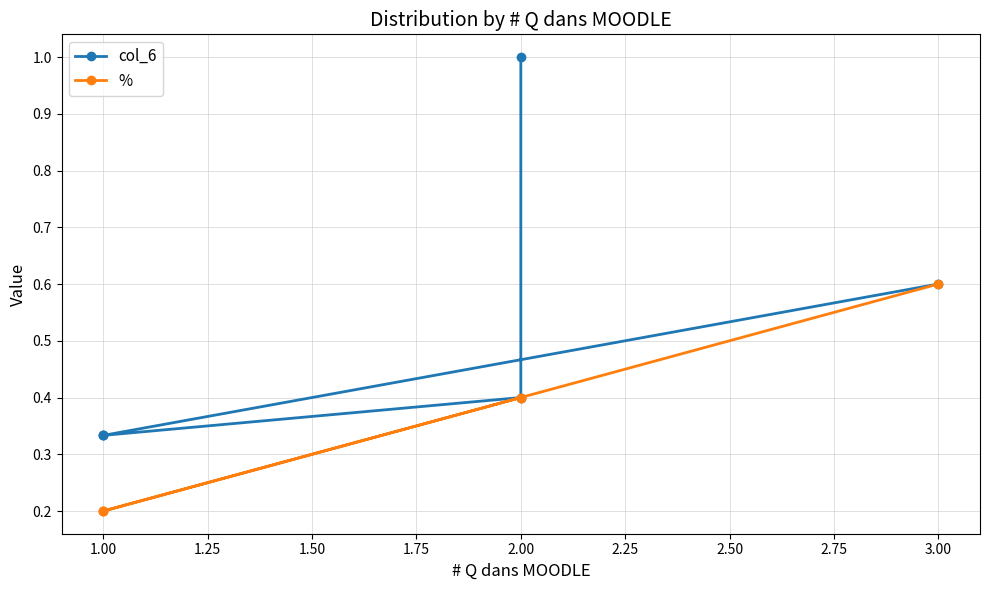

At which category is the sum across all series the highest?

2.00